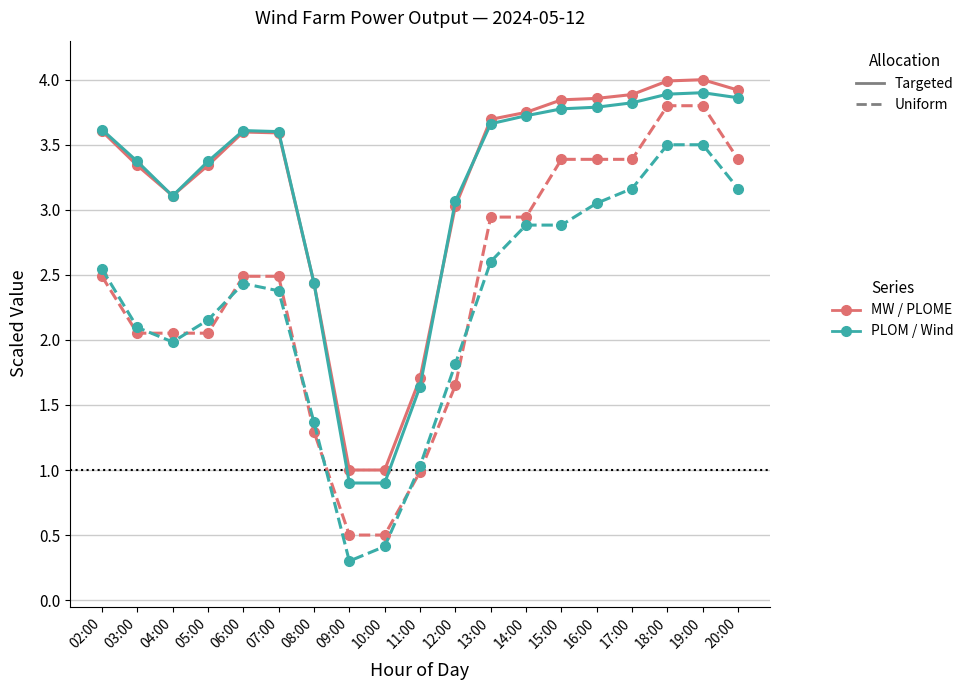

What is the maximum value shown in the chart?

4.0